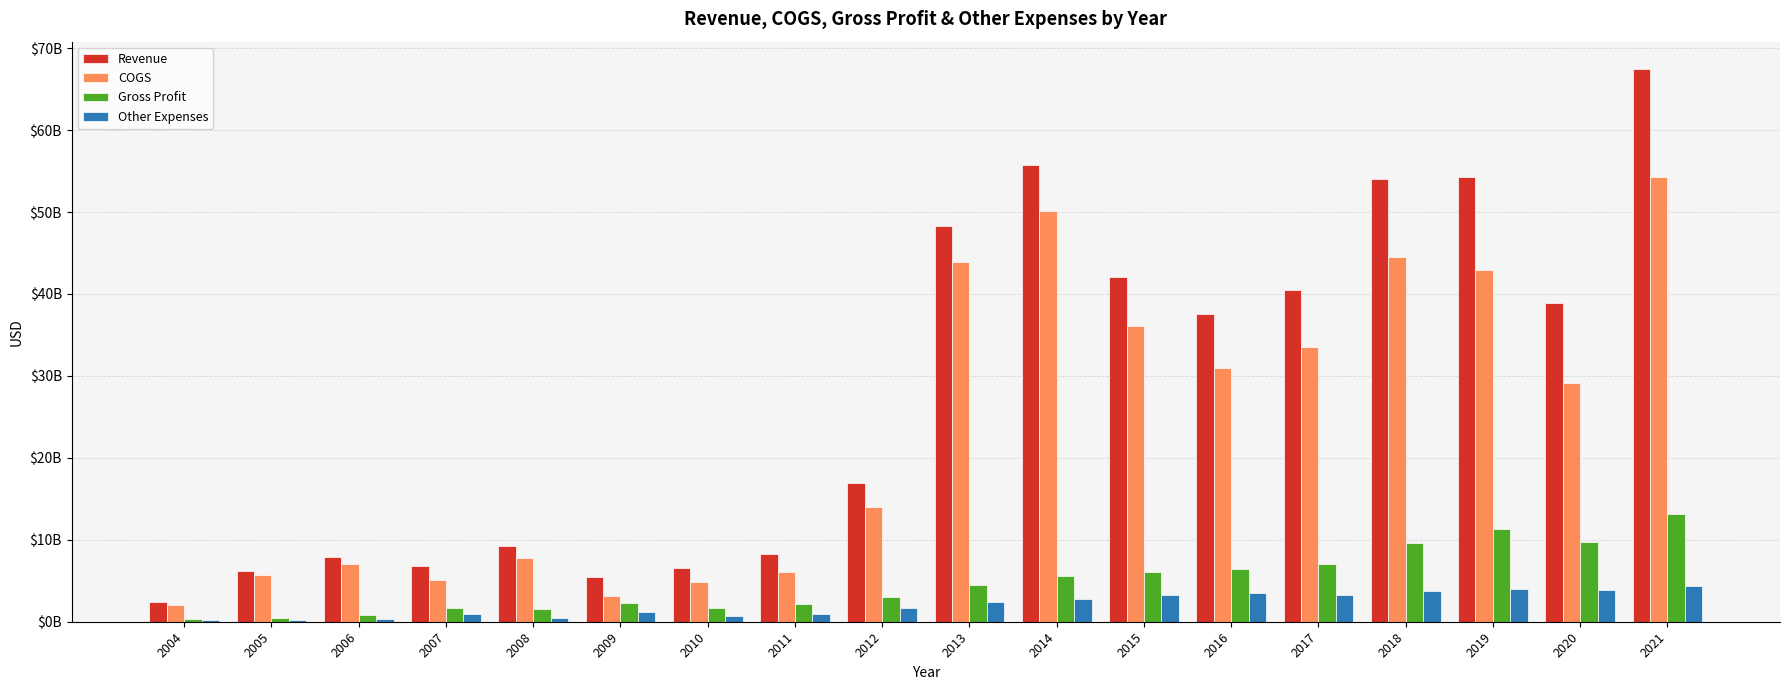

Which series has the largest range (max minus min)?

Revenue